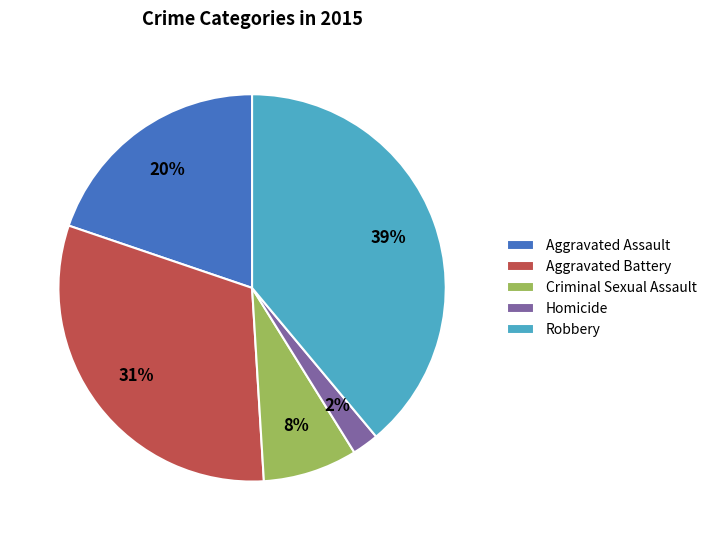

Is Homicide the majority of the pie?

No